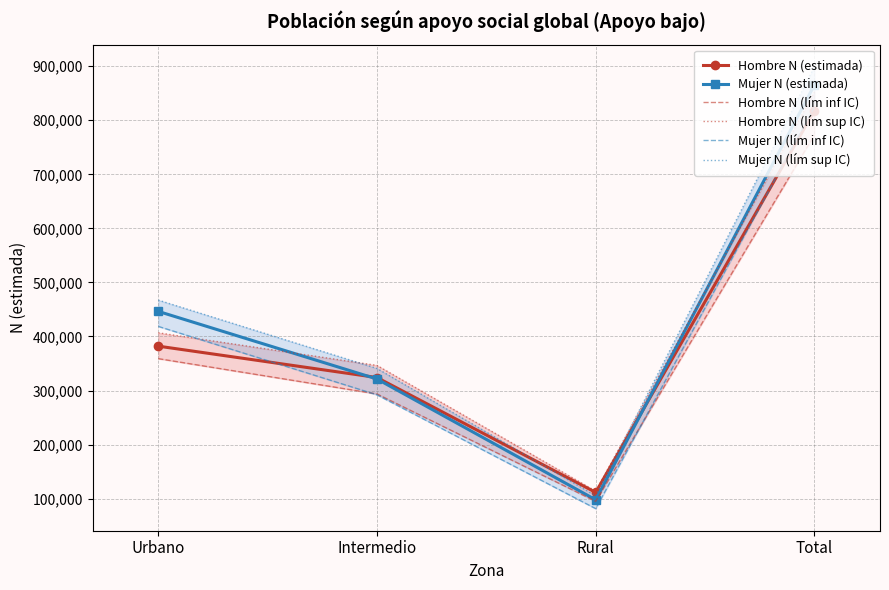

What is the value of the Hombre N (estimada) point at the 2nd from the left?

323998